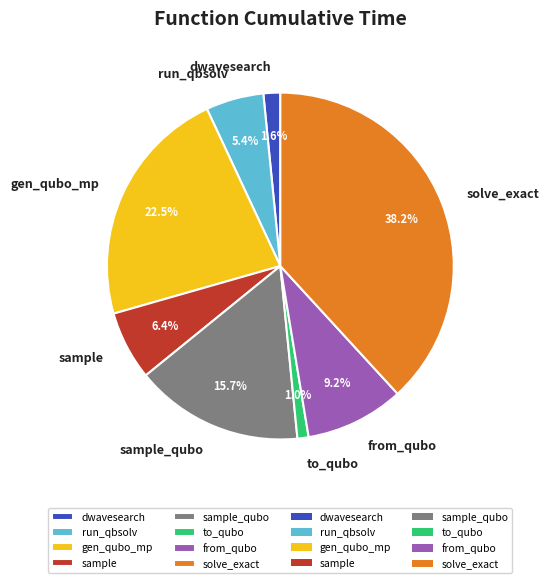

Approximately how many times larger is the value at sample compared to run_qbsolv?

1.2